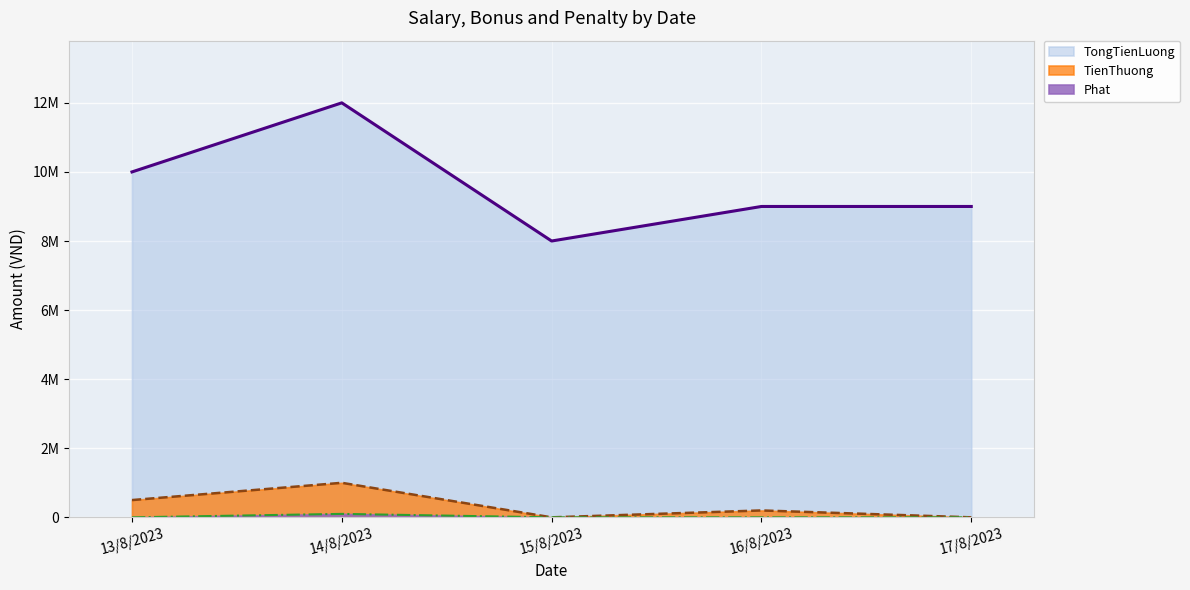

What position from the left is 17/8/2023?

5